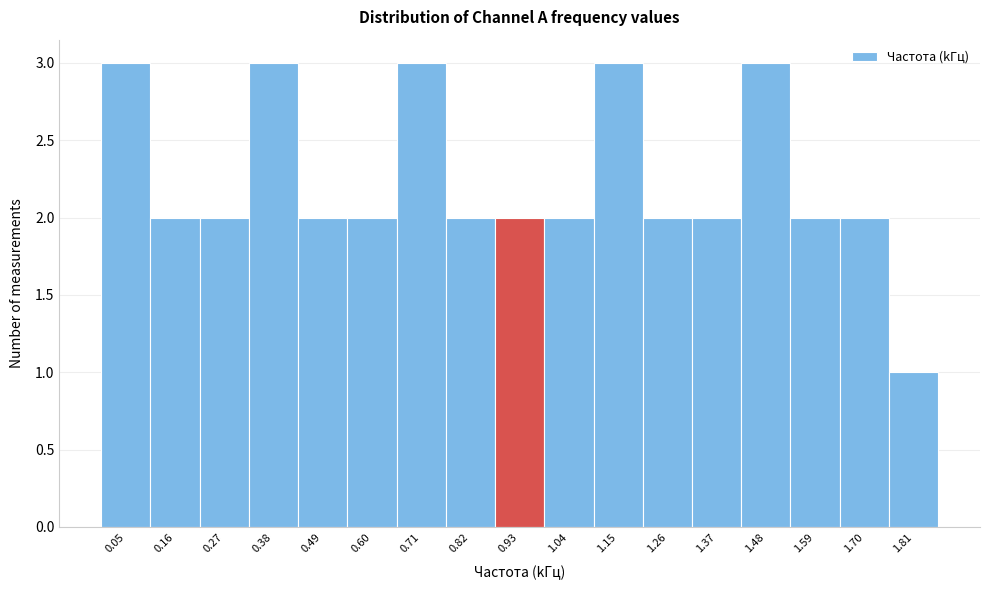

What is the height of the bar covering 0.10 to 0.22 on the x-axis? Neither the bar edges nor the heights are printed on the chart, so give them approximately, as read against the axes.

2